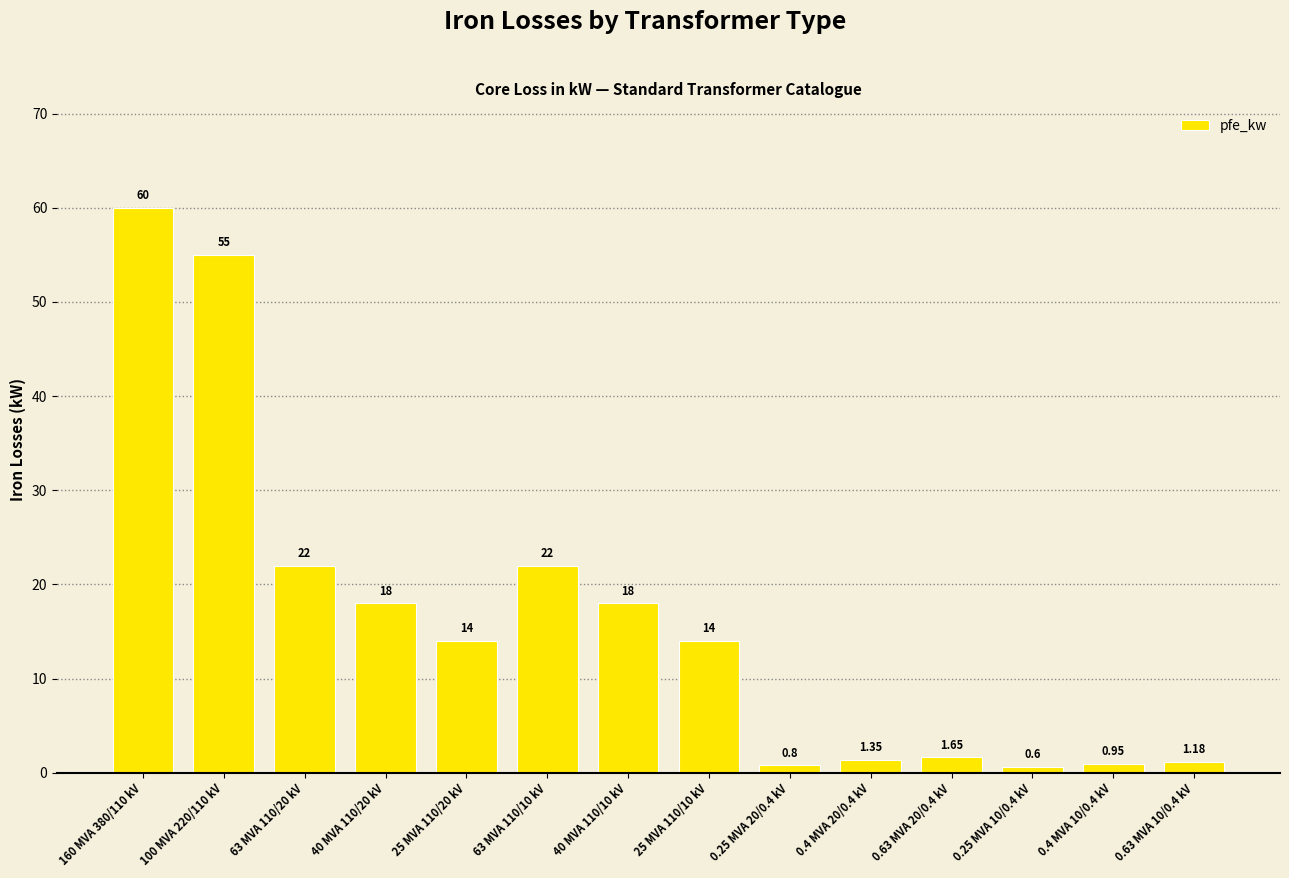

Which has a higher value, 0.63 MVA 10/0.4 kV or 0.4 MVA 20/0.4 kV?

0.4 MVA 20/0.4 kV